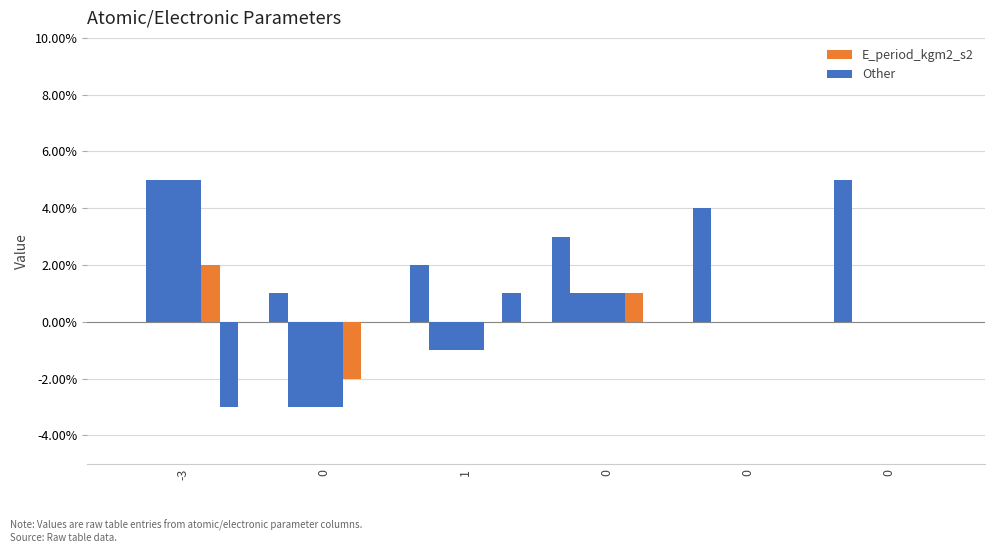

Are the bars horizontal?

No